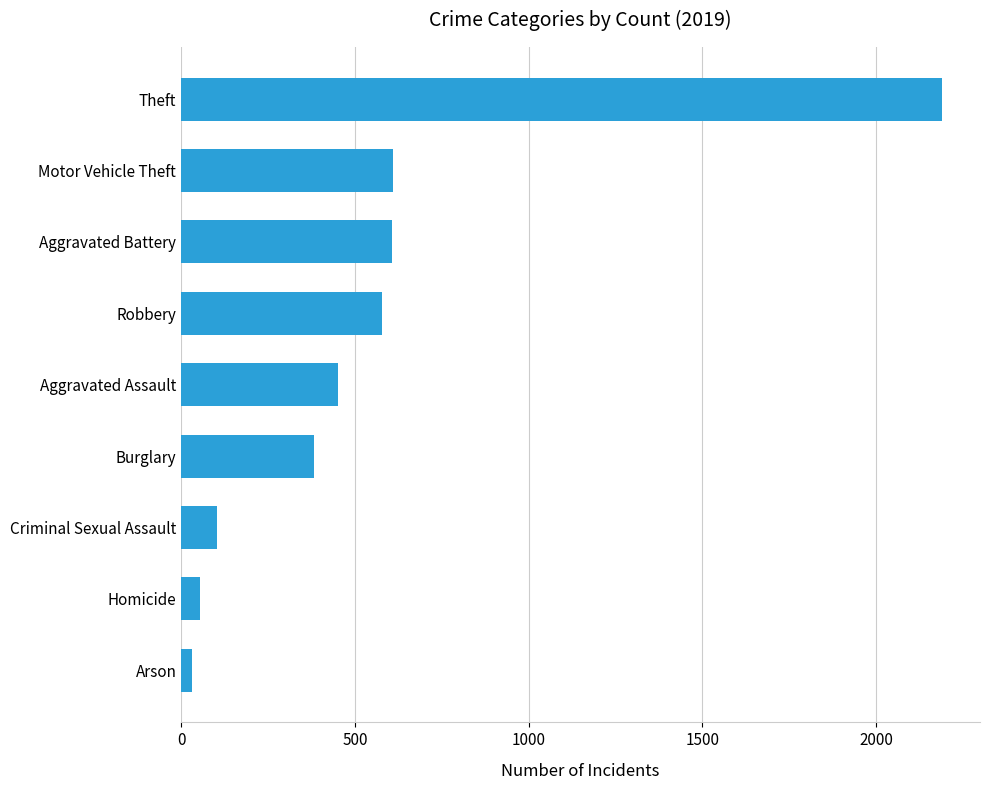

What is the label of the 9th bar from the bottom?

Theft